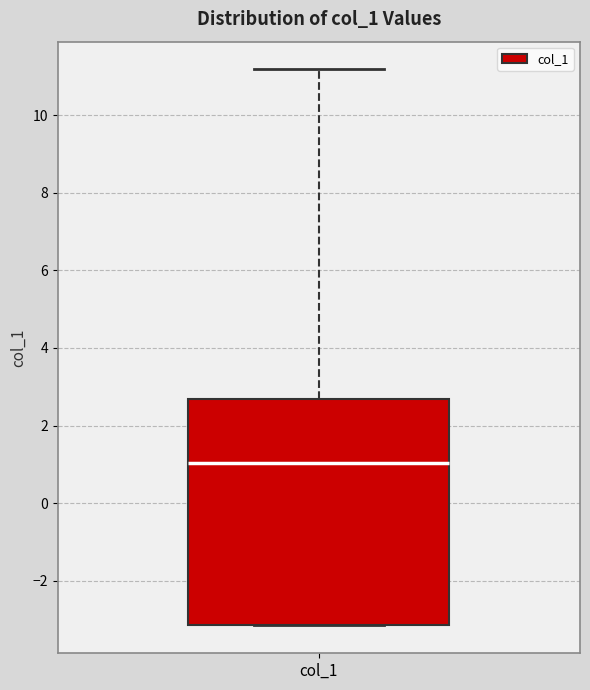

Transcribe this box plot: give where the median line is, the range the box spans, and where the two whiskers end, as read against the y-axis. The values are not printed on the chart, so give them approximately, as read against the axis.

median 1.0, box -3.2 to 2.6, whiskers -3.2 to 11.2